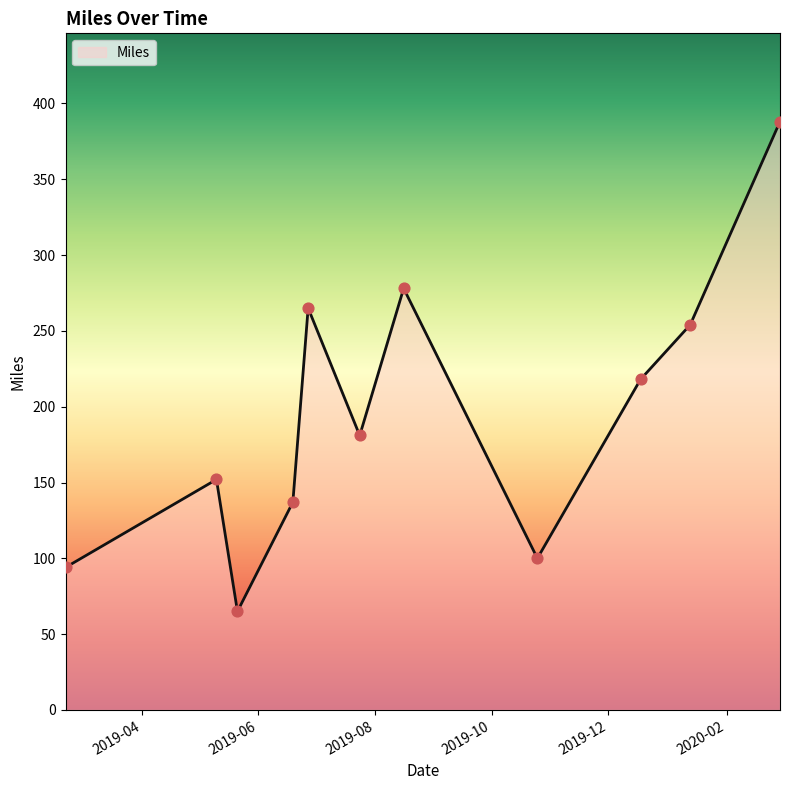

What is the minimum value shown in the chart?

65